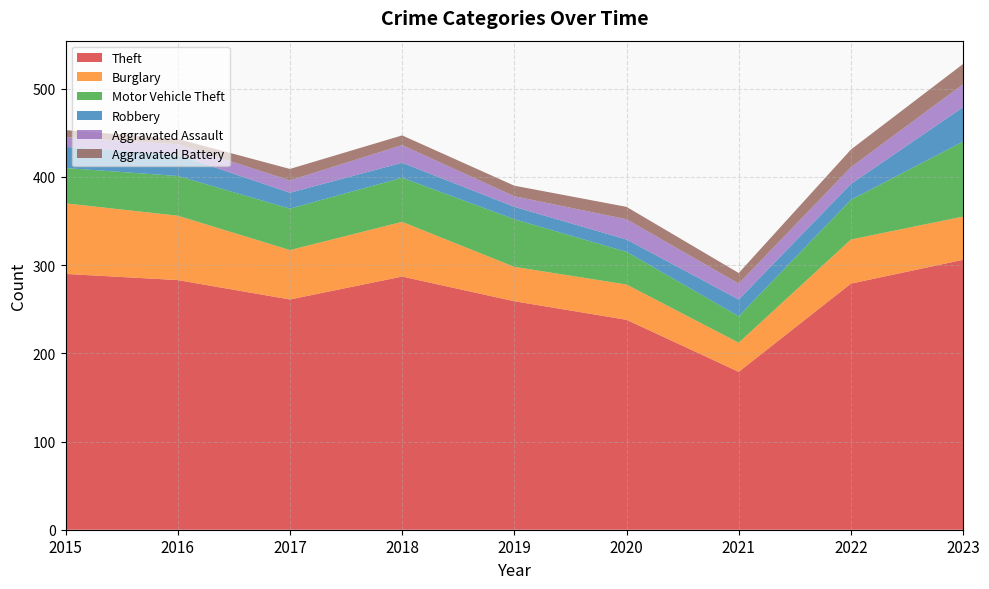

Reading left to right, what are all the values shown in this chart?

Theft: 2015=290	2016=283	2017=261	2018=287	2019=259	2020=238	2021=179	2022=279	2023=306
Burglary: 2015=80	2016=73	2017=56	2018=62	2019=39	2020=40	2021=33	2022=50	2023=49
Motor Vehicle Theft: 2015=40	2016=45	2017=47	2018=50	2019=54	2020=37	2021=30	2022=45	2023=85
Robbery: 2015=24	2016=24	2017=18	2018=17	2019=14	2020=14	2021=19	2022=18	2023=39
Aggravated Assault: 2015=11	2016=12	2017=14	2018=20	2019=12	2020=23	2021=18	2022=19	2023=26
Aggravated Battery: 2015=8	2016=6	2017=13	2018=11	2019=12	2020=14	2021=12	2022=20	2023=23